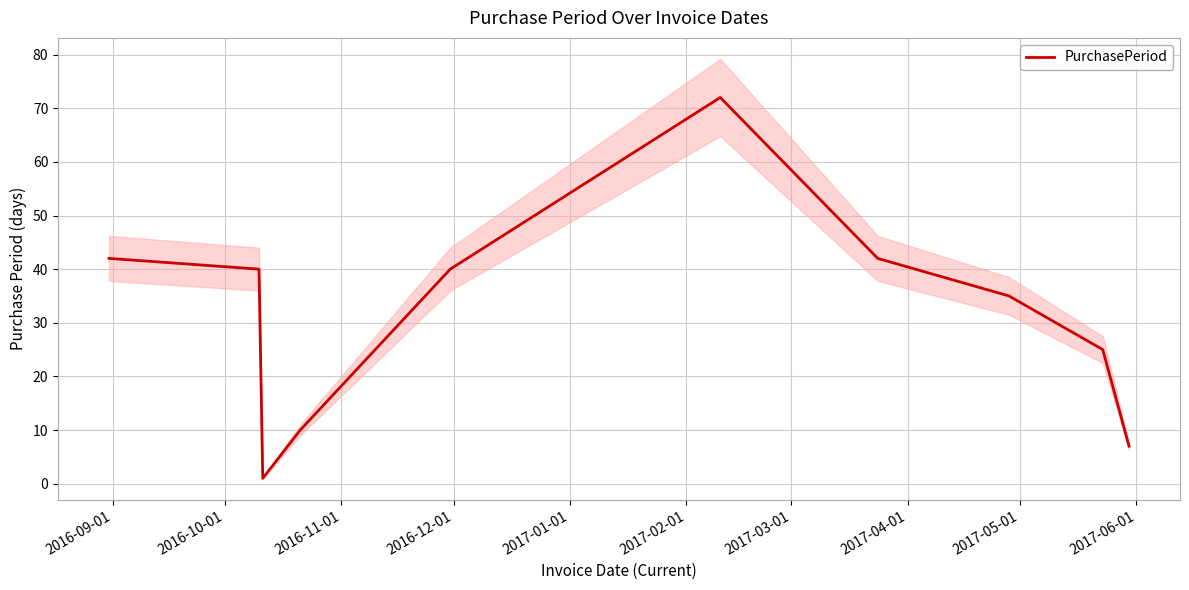

What is the maximum value for PurchasePeriod?

72